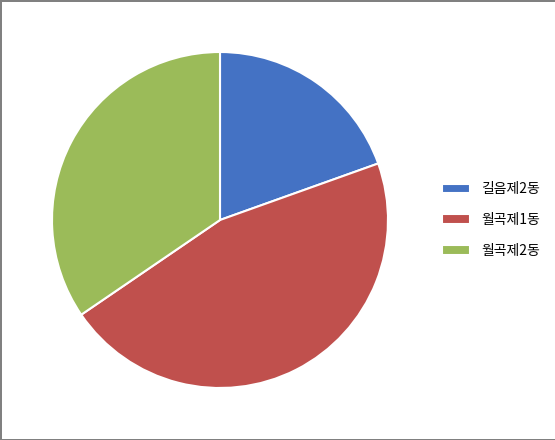

What is the smallest slice in the pie chart?

길음제2동